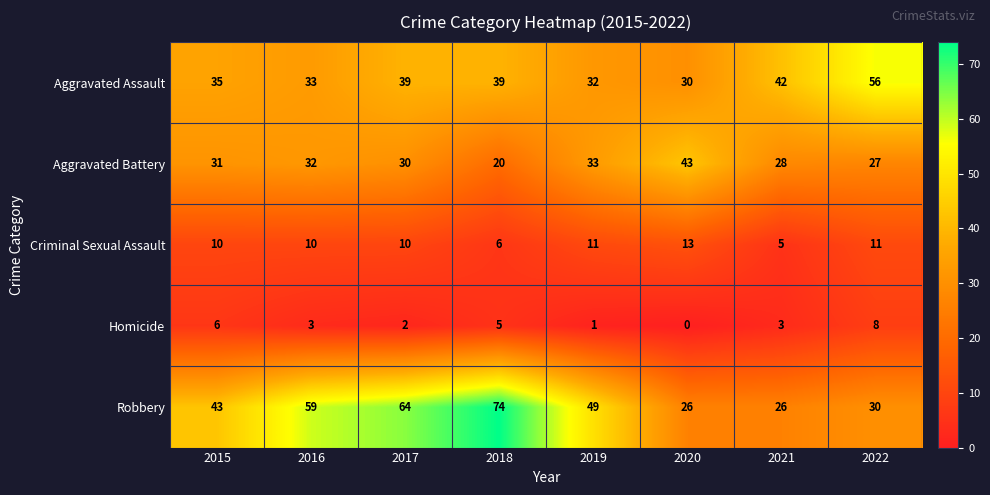

True or false: Aggravated Battery has a value of 45 at 2022.

False